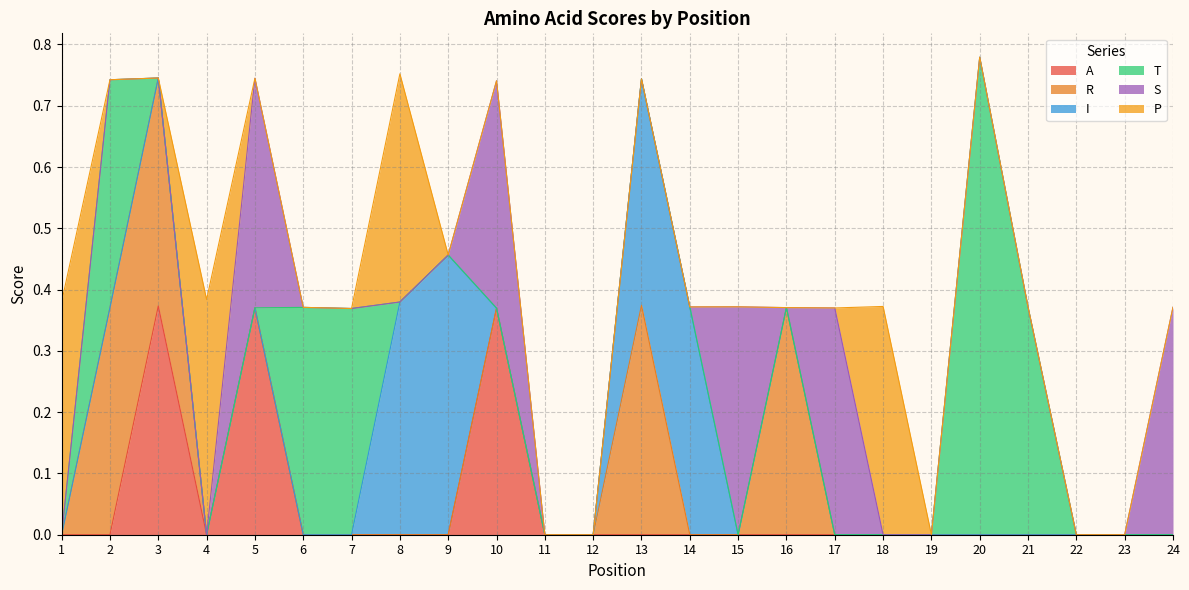

Which category has the lowest value in the T series?

1